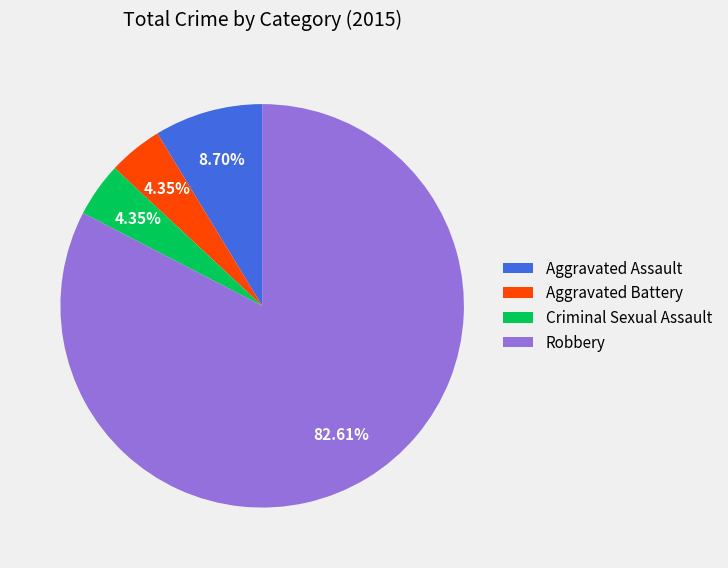

Count the number of slices in the pie.

4